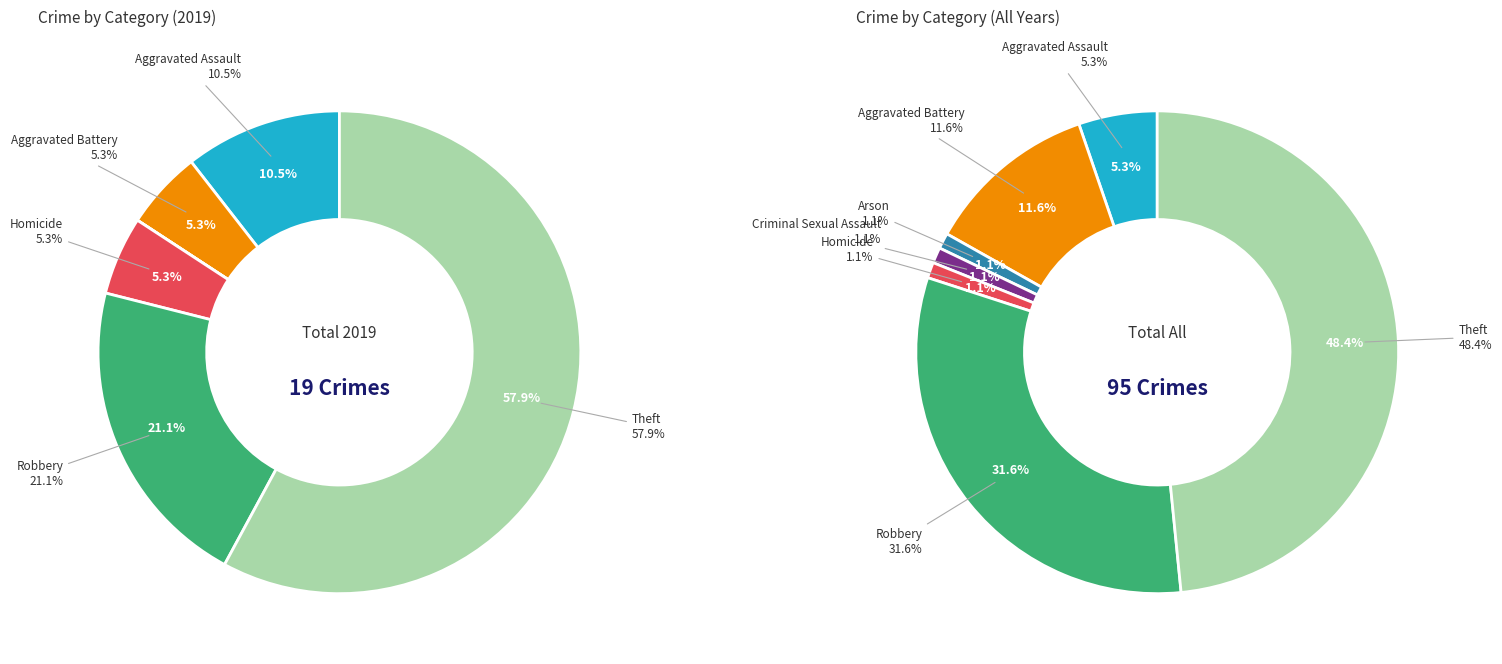

True or false: 3 accounts for 0% of the total.

True